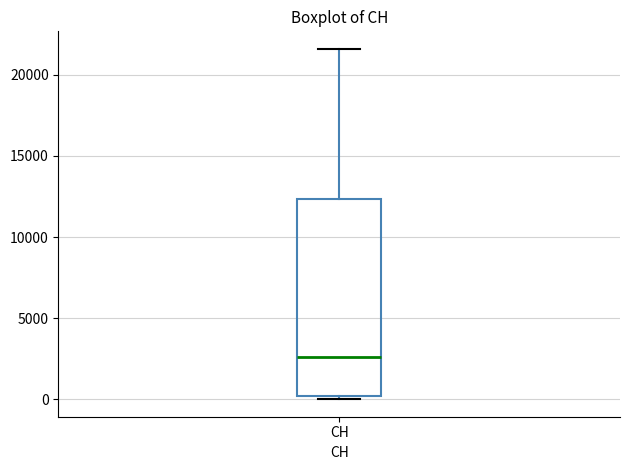

Read this box plot against the y-axis: the position of the median line, the range covered by the box, and the ends of both whiskers. The values are not printed on the chart, so give them approximately, as read against the axis.

median 2500, box 0 to 12500, whiskers 0 (just below the box's lower edge) to 21500